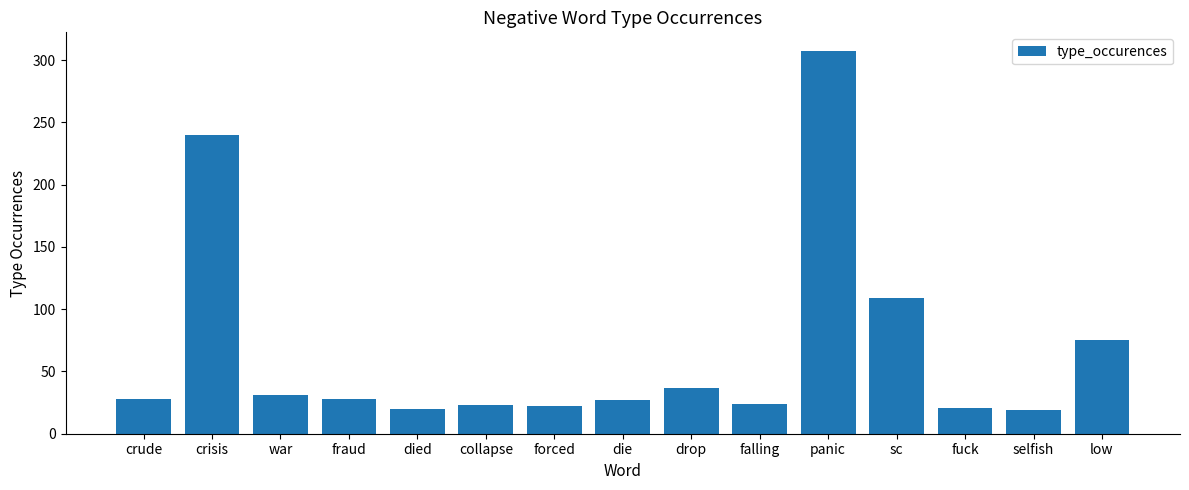

Are the bars horizontal?

No